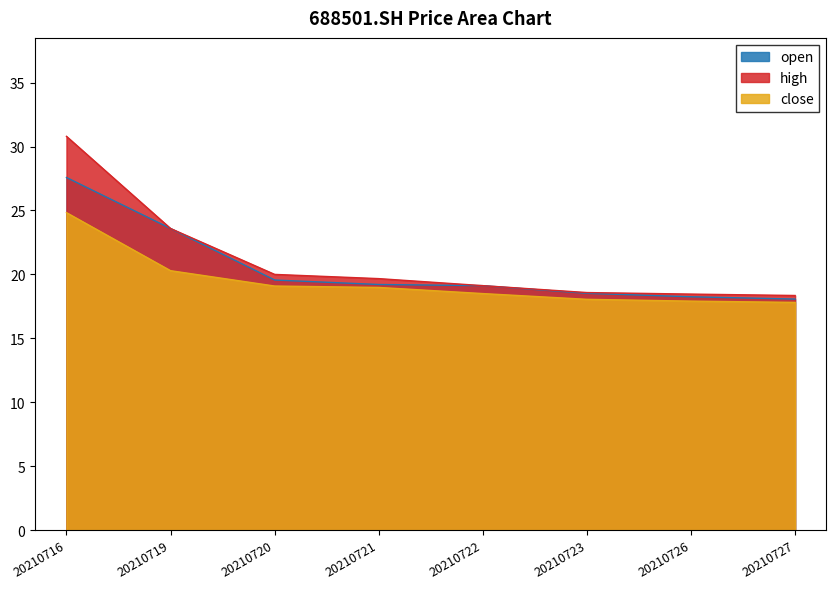

Reading left to right, extract all data points from this chart.

open: 20210716=27.6	20210719=23.6	20210720=19.6	20210721=19.2	20210722=19.1	20210723=18.5	20210726=18.2	20210727=18.1
high: 20210716=30.8	20210719=23.6	20210720=20.0	20210721=19.7	20210722=19.1	20210723=18.6	20210726=18.5	20210727=18.4
close: 20210716=24.8	20210719=20.3	20210720=19.1	20210721=19.0	20210722=18.5	20210723=18.1	20210726=17.9	20210727=17.8